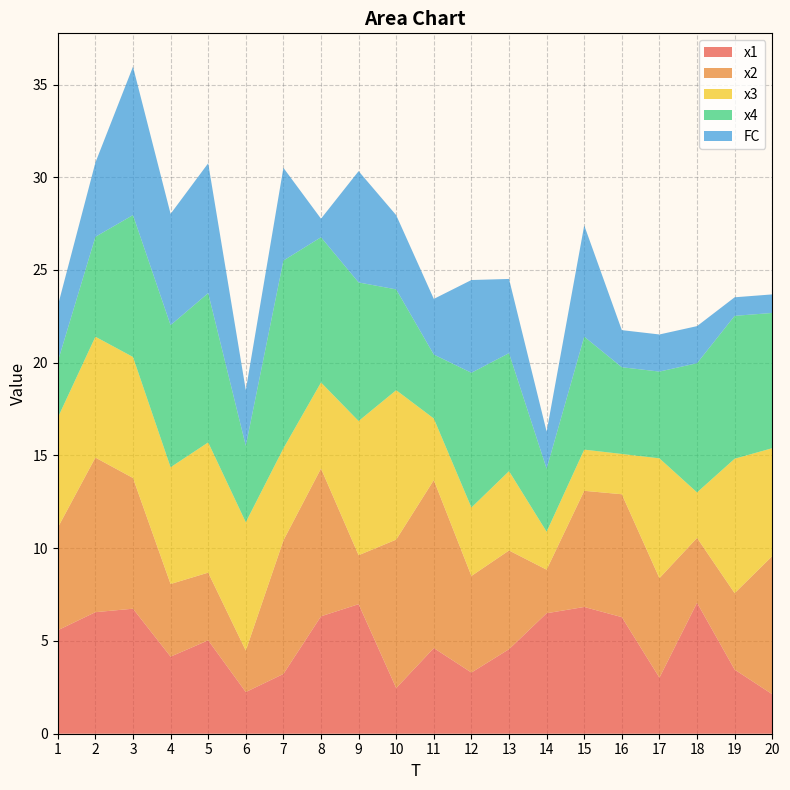

Reading left to right, list all the values displayed in this chart.

x1: 1=5.6	2=6.6	3=6.7	4=4.2	5=5.0	6=2.2	7=3.2	8=6.3	9=7.0	10=2.5	11=4.6	12=3.3	13=4.6	14=6.5	15=6.8	16=6.3	17=3.0	18=7.1	19=3.5	20=2.1
x2: 1=5.5	2=8.3	3=7.0	4=3.9	5=3.7	6=2.2	7=7.2	8=8.0	9=2.6	10=8.0	11=9.1	12=5.2	13=5.3	14=2.3	15=6.3	16=6.6	17=5.4	18=3.5	19=4.1	20=7.4
x3: 1=5.9	2=6.5	3=6.5	4=6.3	5=7.0	6=6.9	7=5.0	8=4.6	9=7.2	10=8.1	11=3.3	12=3.7	13=4.3	14=2.0	15=2.2	16=2.2	17=6.5	18=2.5	19=7.2	20=5.8
x4: 1=3.0	2=5.4	3=7.6	4=7.7	5=8.0	6=4.1	7=10.1	8=7.8	9=7.5	10=5.4	11=3.4	12=7.3	13=6.4	14=3.4	15=6.1	16=4.7	17=4.7	18=7.0	19=7.7	20=7.3
FC: 1=3.0	2=4.0	3=8.0	4=6.0	5=7.0	6=3.0	7=5.0	8=1.0	9=6.0	10=4.0	11=3.0	12=5.0	13=4.0	14=2.0	15=6.0	16=2.0	17=2.0	18=2.0	19=1.0	20=1.0